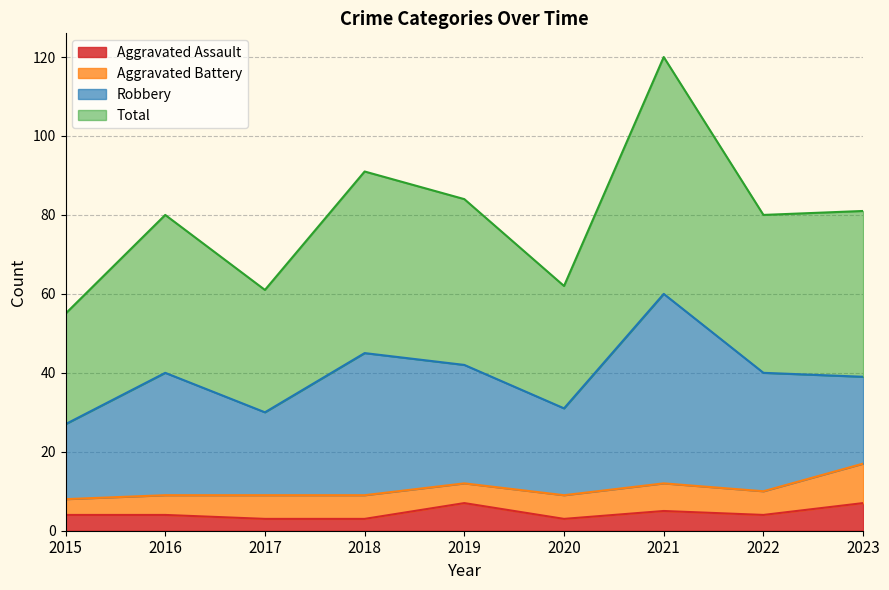

Which series changed the most between 2017 and 2022?

Total